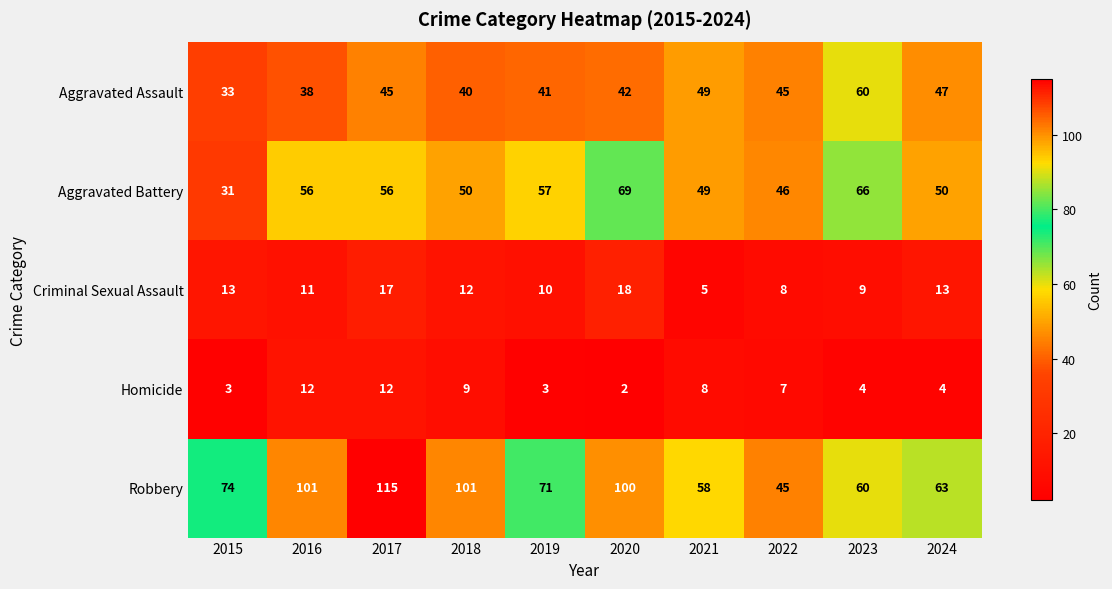

At which category does the chart reach its minimum across all series?

2020